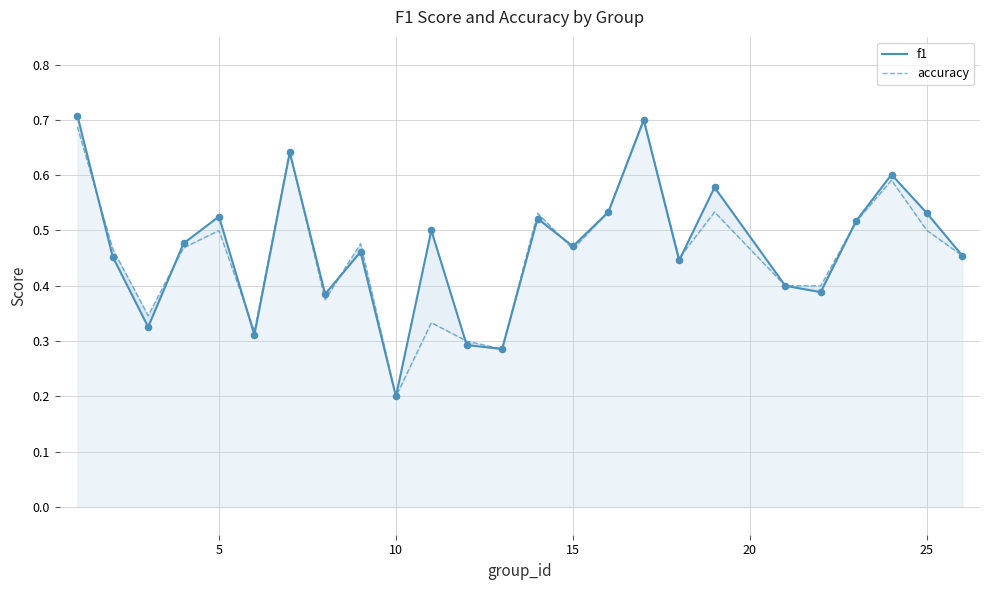

What are all the series names shown in the legend?

f1, accuracy